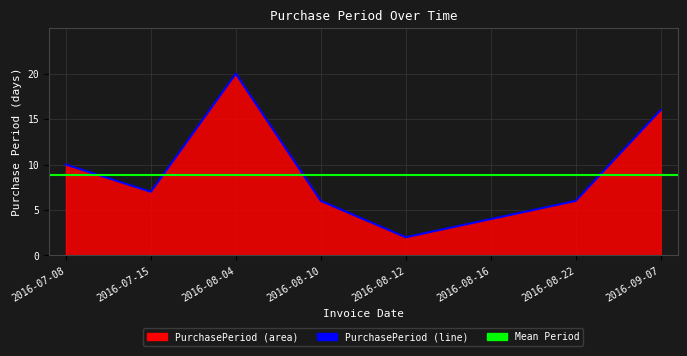

What is the sum of all values?

71